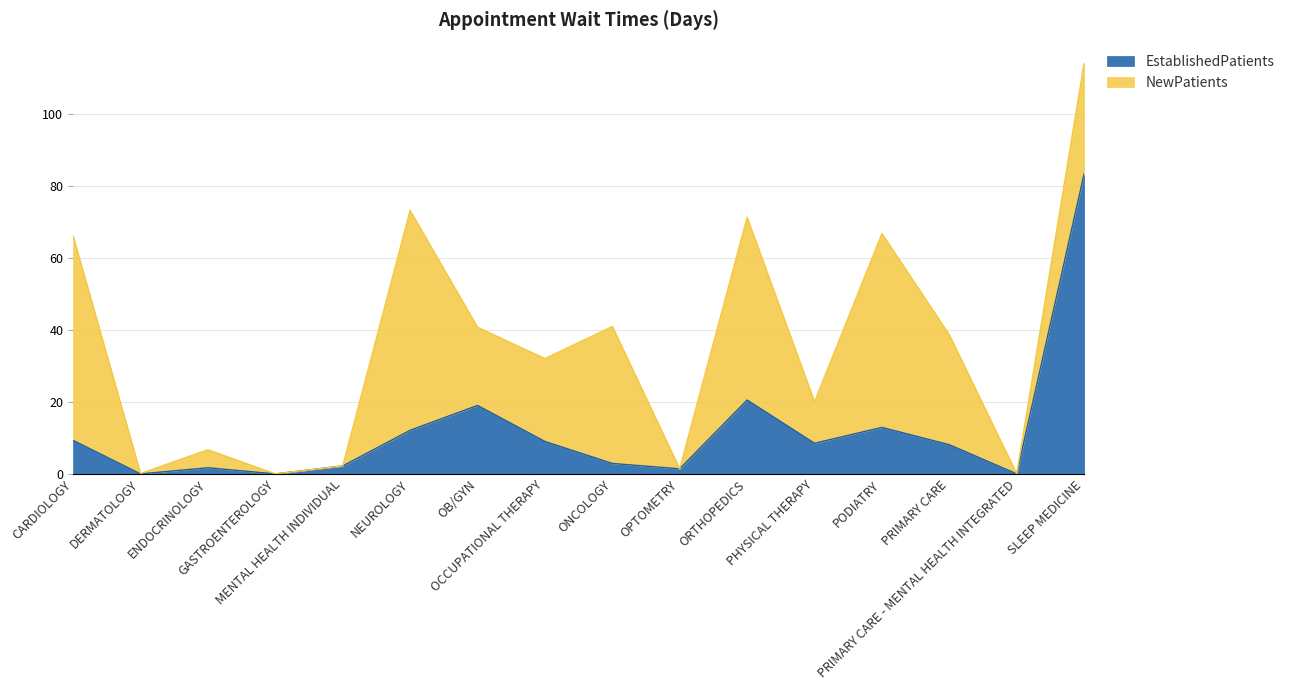

What is the maximum value for EstablishedPatients?

83.3